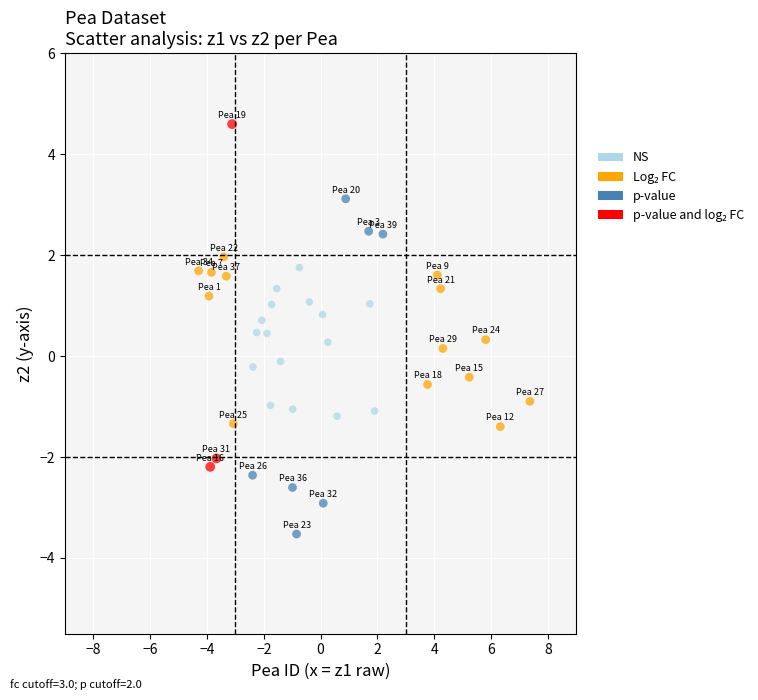

Which series reaches the minimum Y coordinate?

p-value